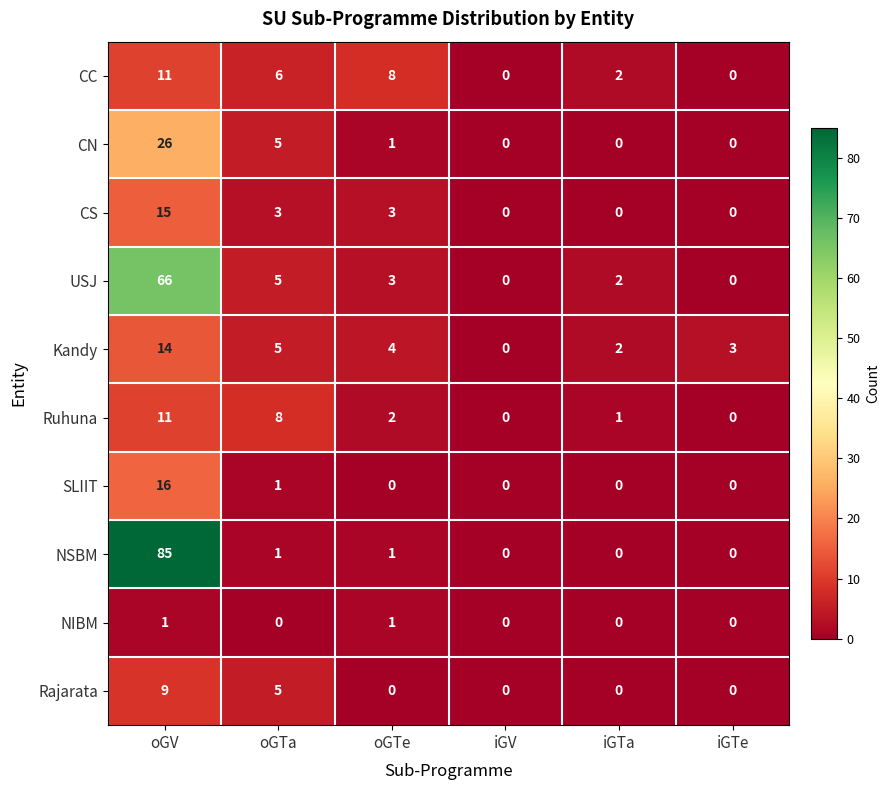

Where does the Kandy series first go above 4?

oGV